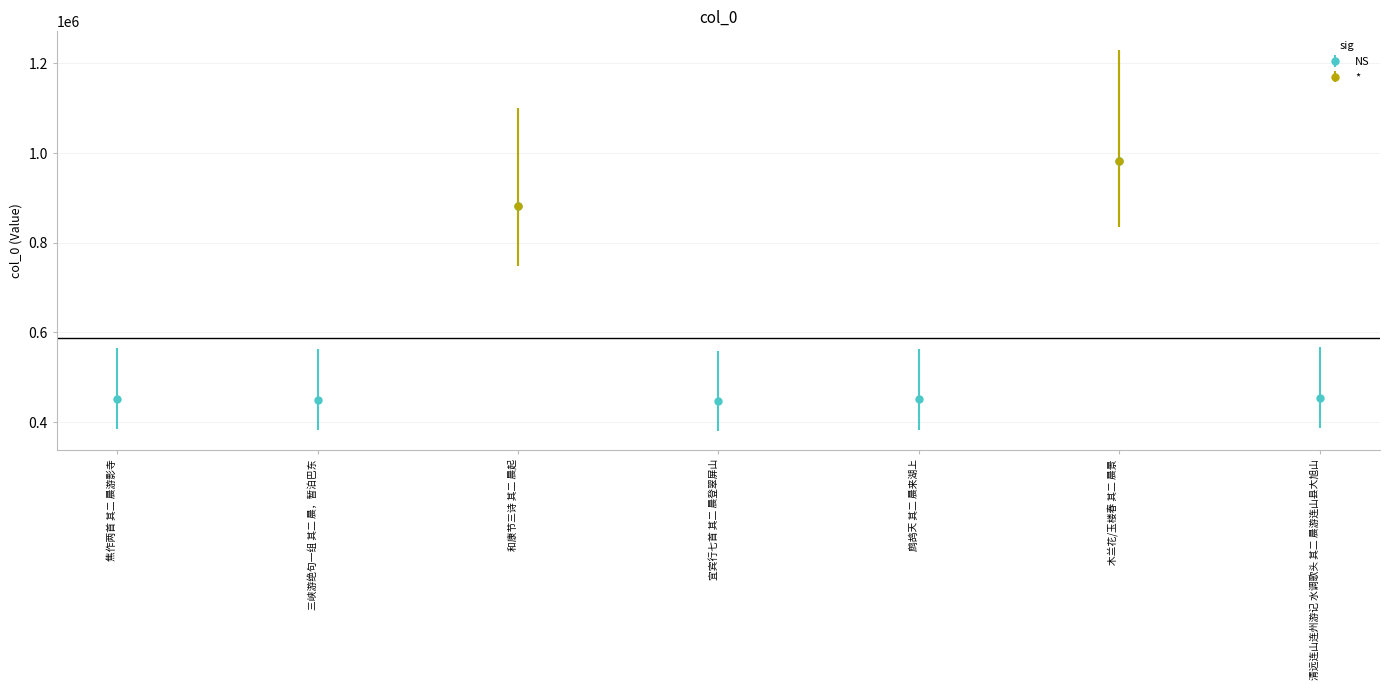

Where is the data nearest to the value 715128?

和康节三诗 其二 晨起